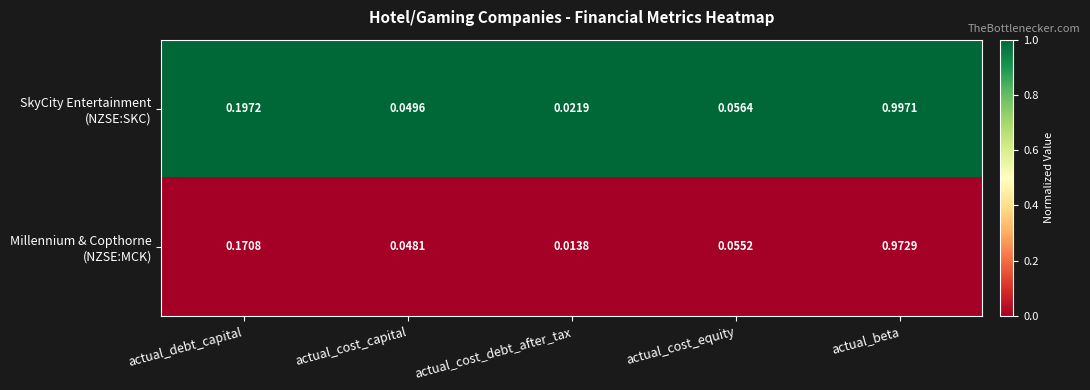

At which category is the sum across all series the highest?

actual_beta